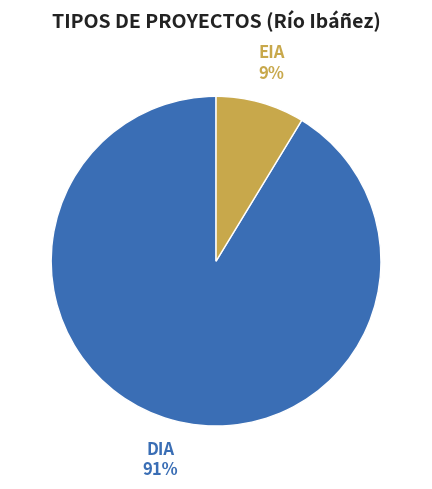

To the nearest percent, what is the average slice percentage?

50%